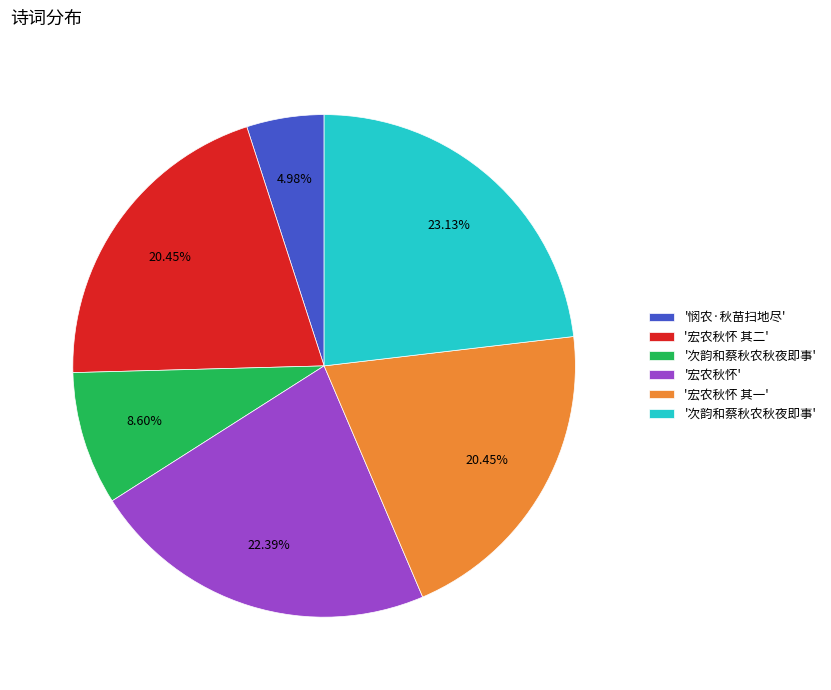

Is there any slice that represents more than half of the pie?

No